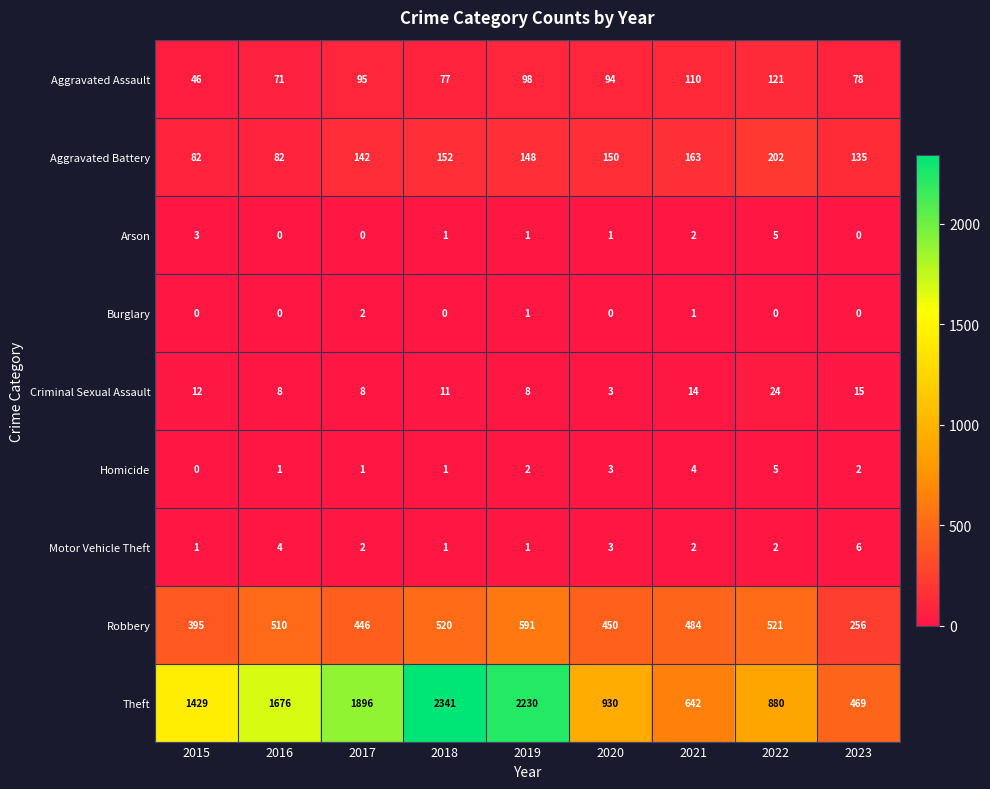

What is the difference between the highest and lowest values at 2015?

1429